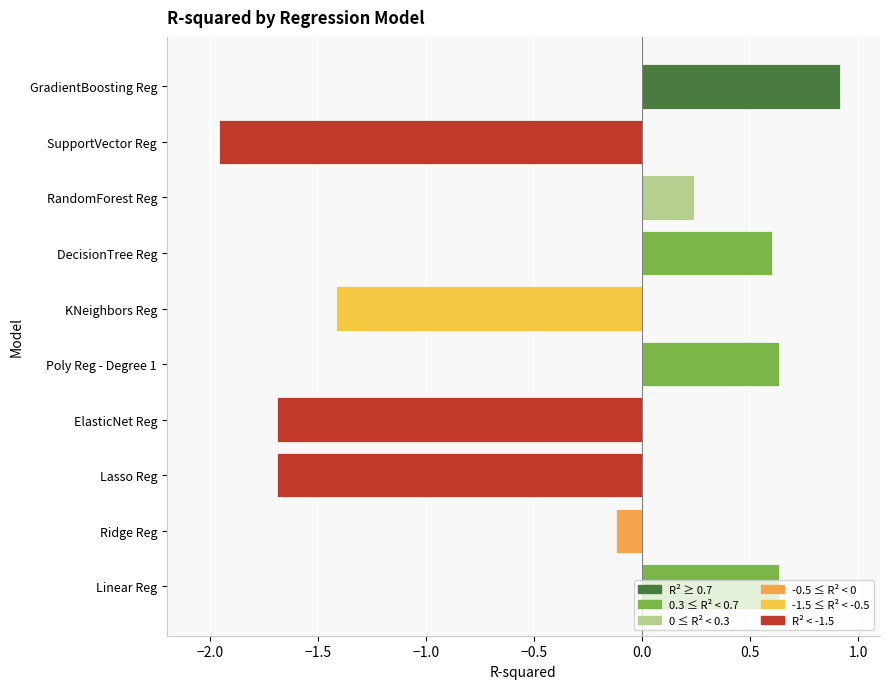

Where is the data nearest to the value 0?

Ridge Reg